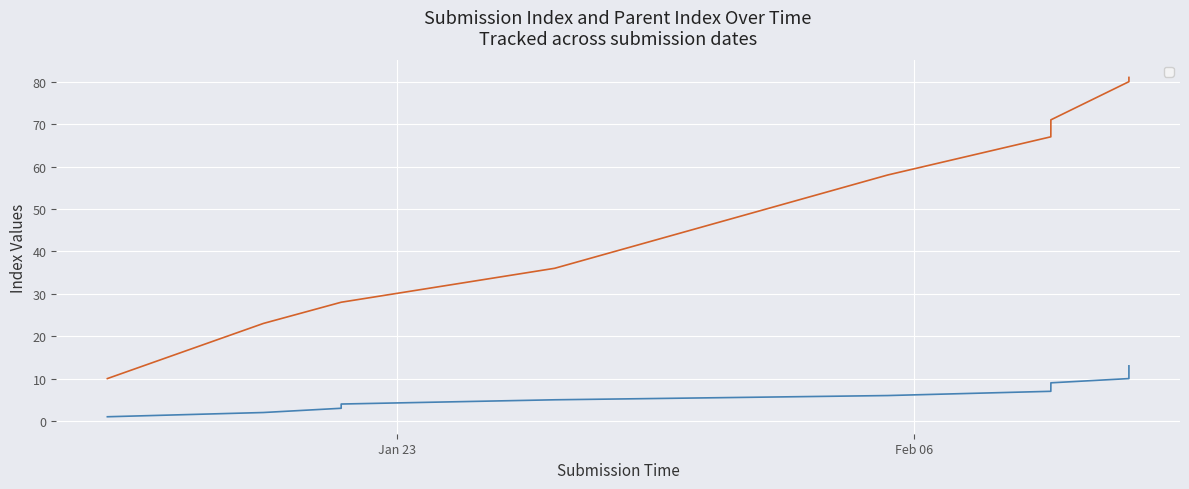

The _index series shows 12 at 2024-02-11 19:27:09. True or false?

True